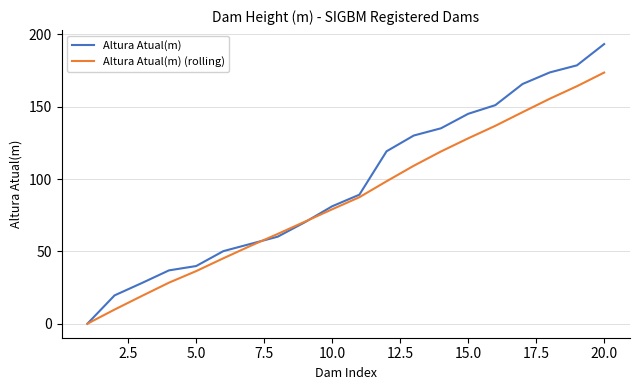

Which series has the largest total across all categories?

Altura Atual(m)